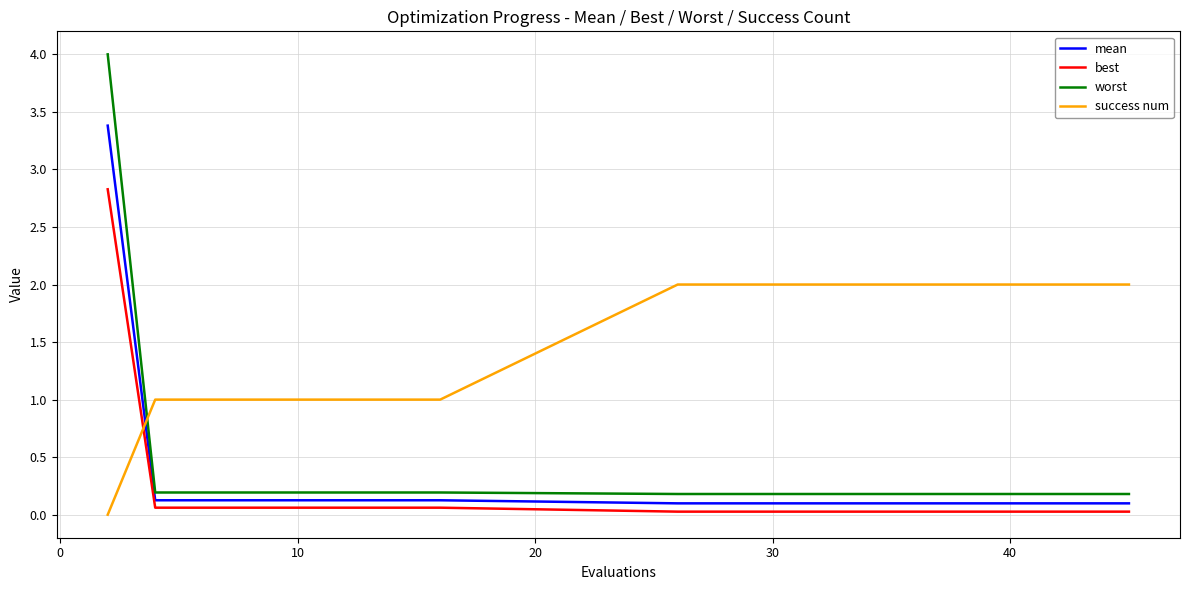

Rank the series by their maximum value, from lowest to highest.

success num, best, mean, worst